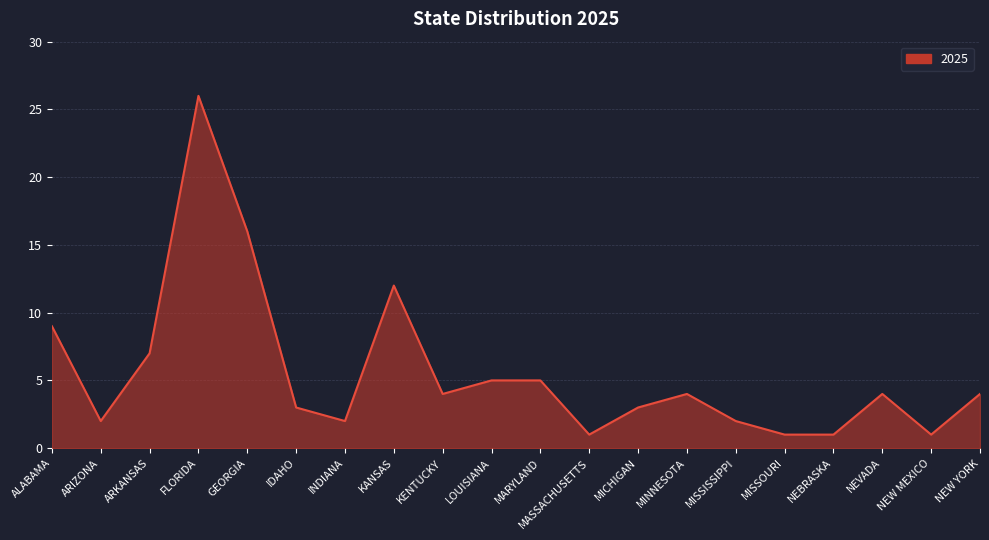

What is the change in value from FLORIDA to IDAHO?

-23